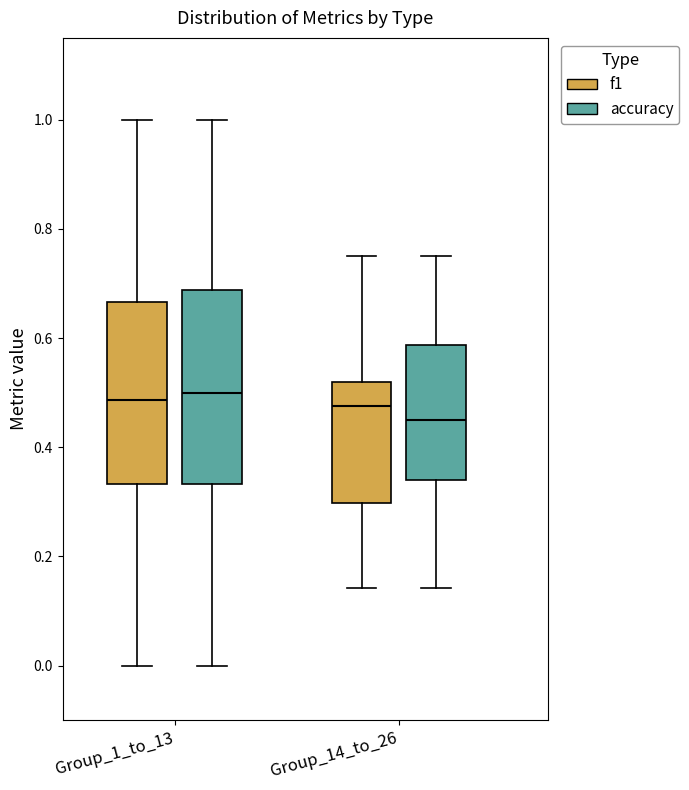

Reading left to right, transcribe this box plot: for each box, give where its median line is, the range the box spans, and where its two whiskers end, as read against the y-axis. The values are not printed on the chart, so give them approximately, as read against the axis.

Group_1_to_13 (f1): median 0.48, box 0.34 to 0.66, whiskers 0.00 to 1.00
Group_1_to_13 (accuracy): median 0.50, box 0.34 to 0.68, whiskers 0.00 to 1.00
Group_14_to_26 (f1): median 0.48, box 0.30 to 0.52, whiskers 0.14 to 0.76
Group_14_to_26 (accuracy): median 0.46, box 0.34 to 0.58, whiskers 0.14 to 0.76